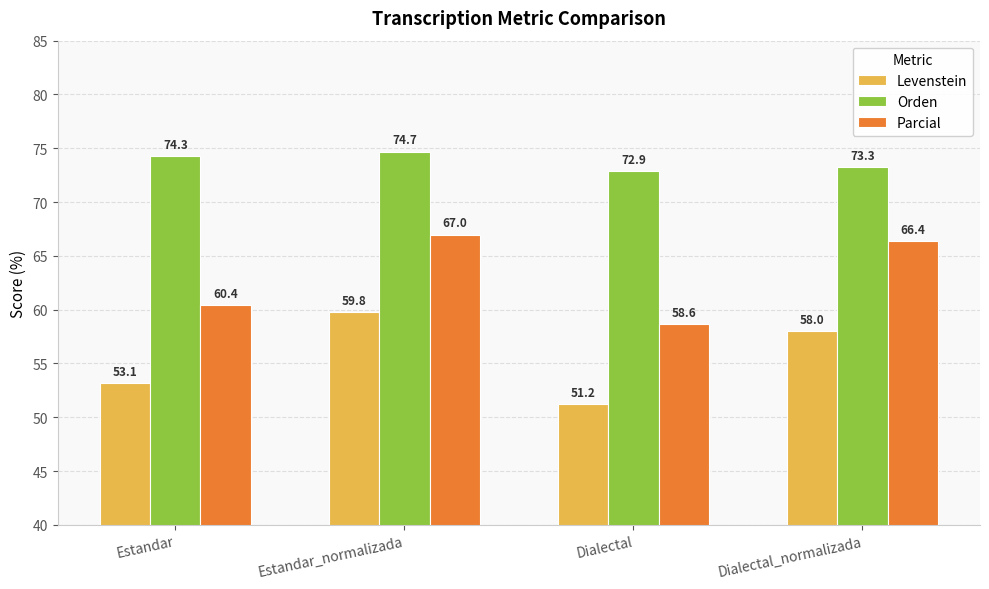

At how many categories does at least one series exceed 71?

4